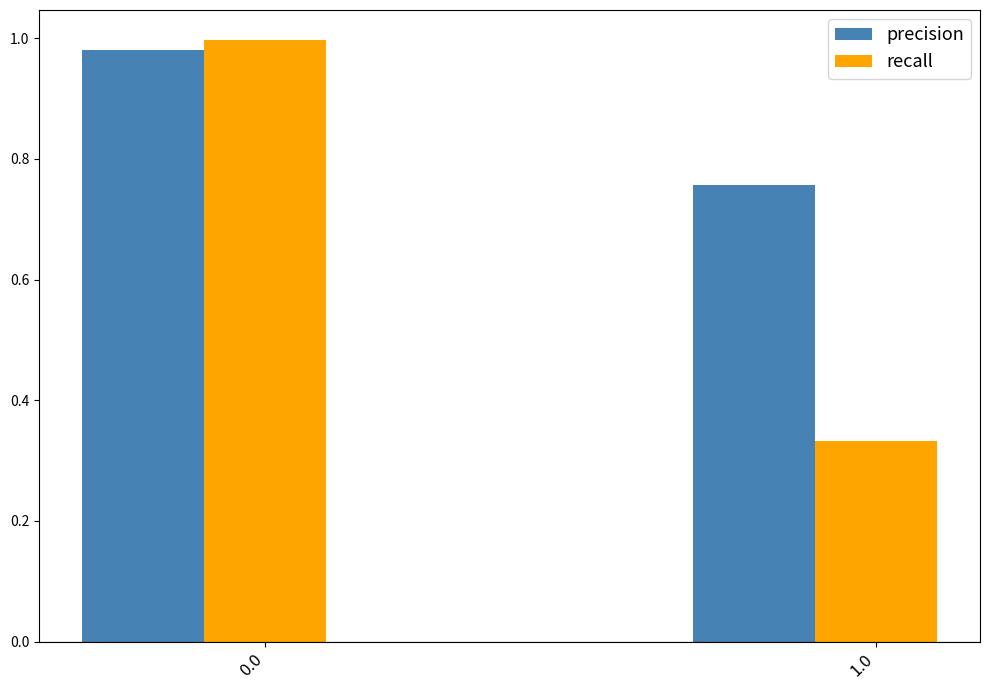

Which series has the largest total across all categories?

precision